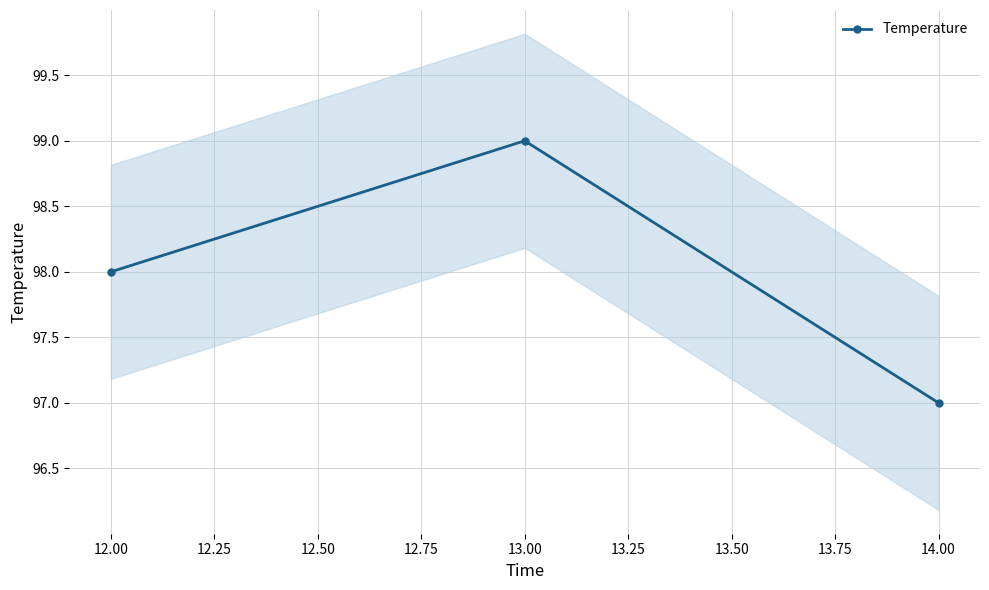

What is the minimum value for Temperature?

97